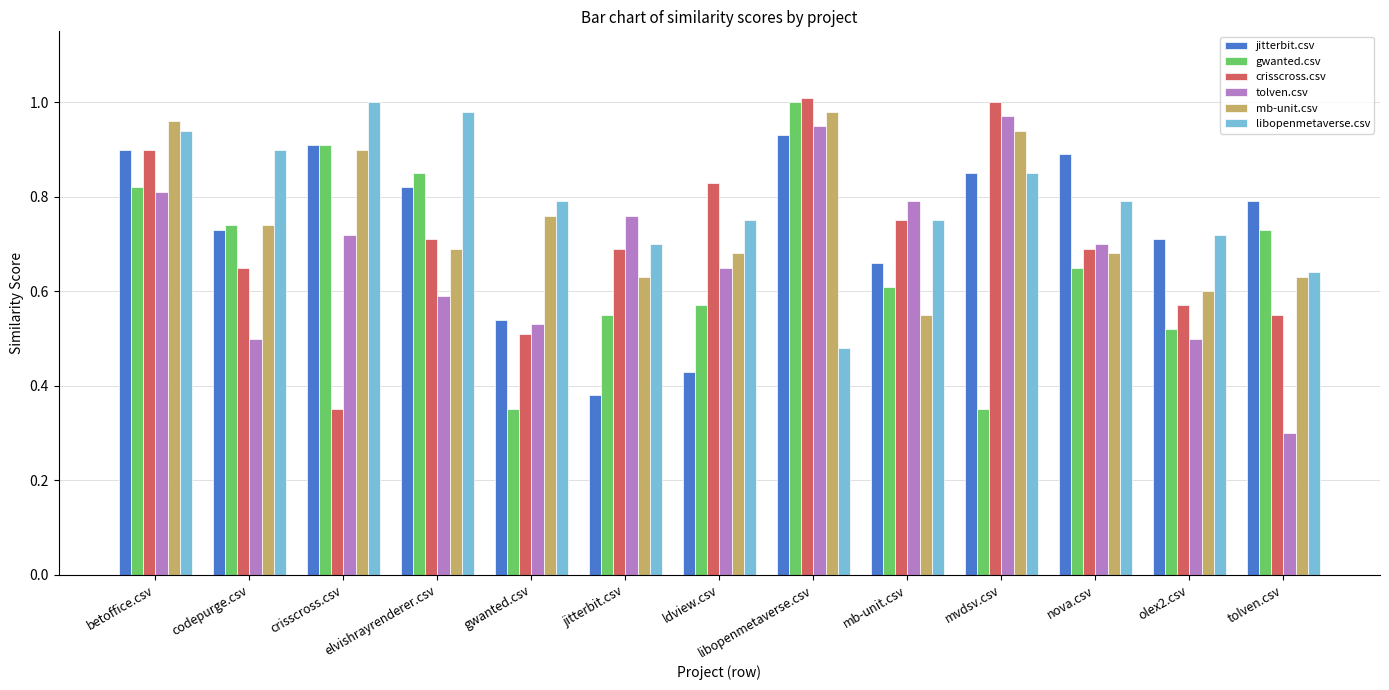

Which category has the lowest value in the libopenmetaverse.csv series?

libopenmetaverse.csv